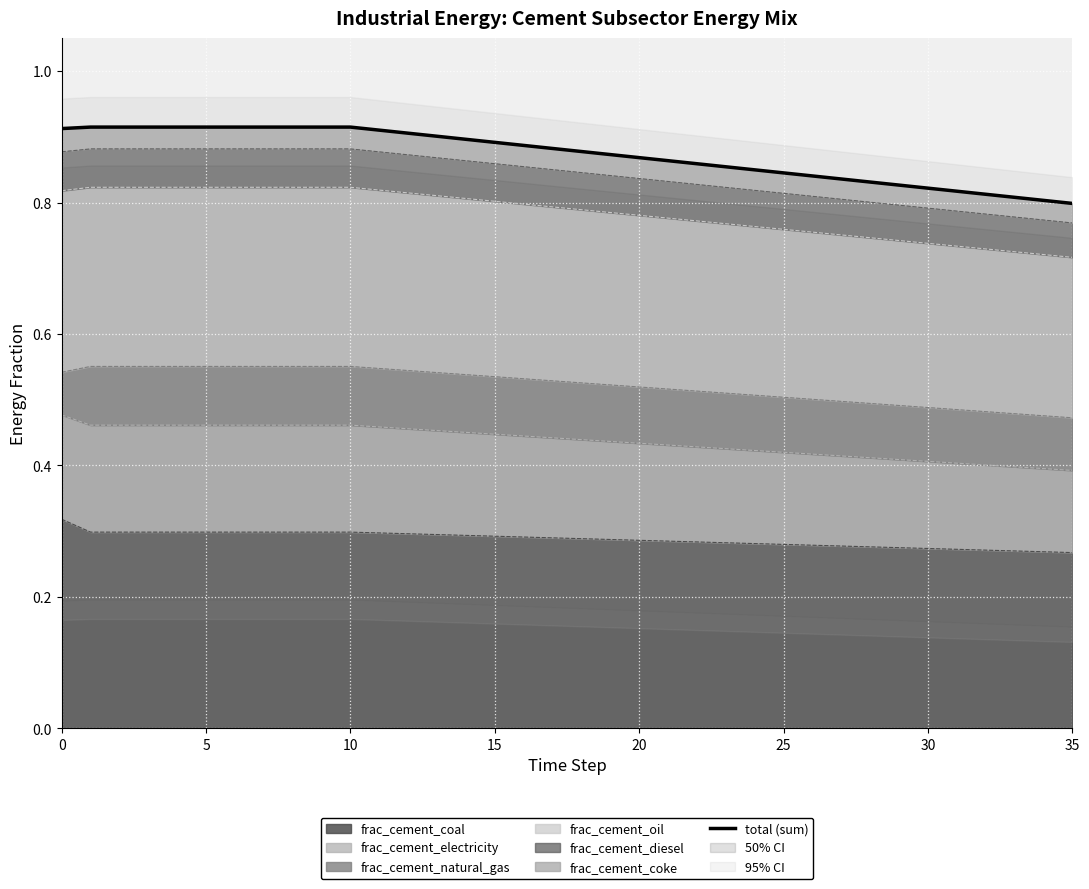

What is the difference between the maximum and second lowest values?

0.1